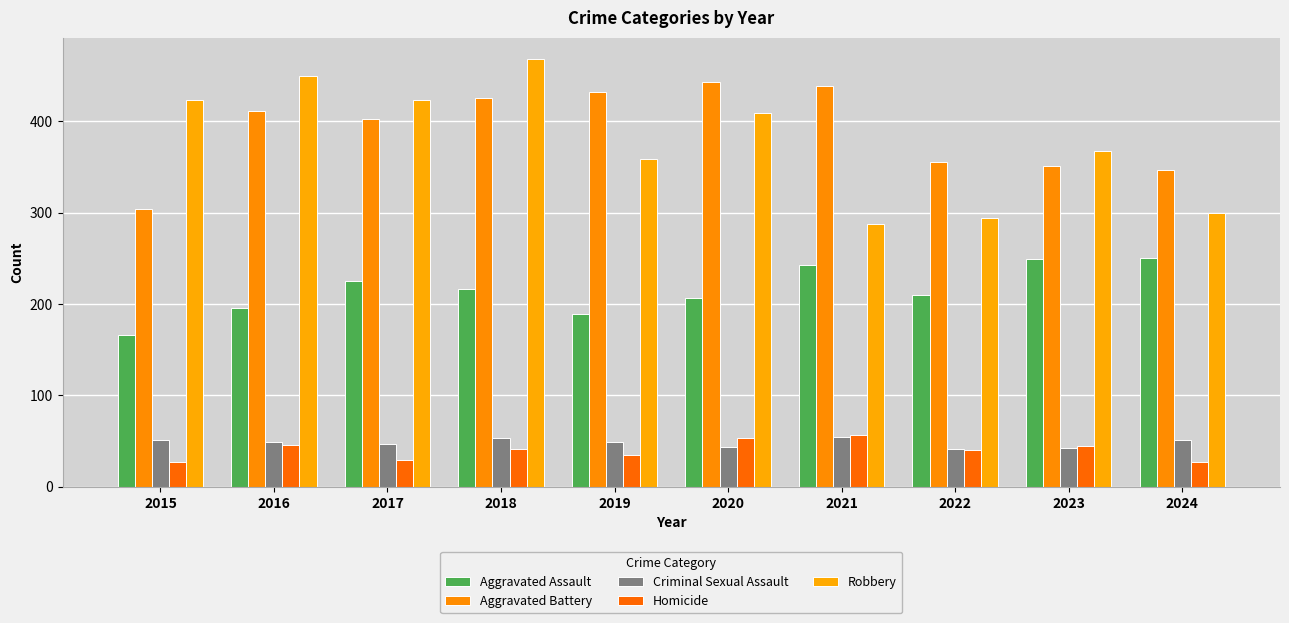

Which series changed the most between 2016 and 2018?

Aggravated Assault